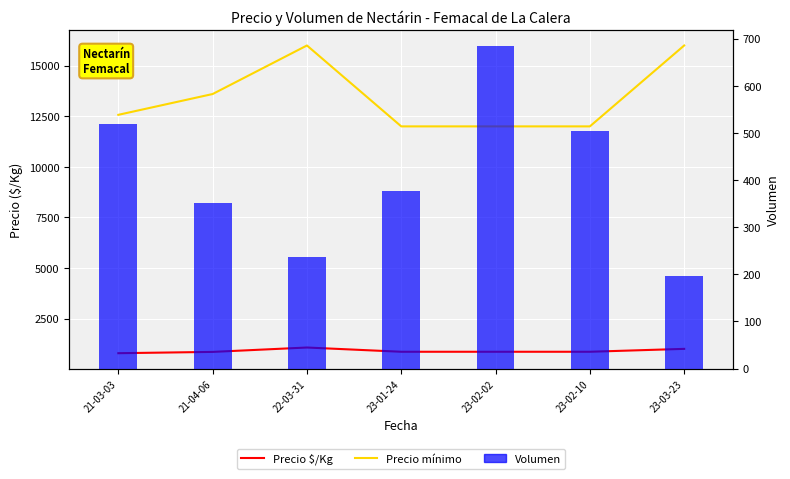

The Precio $/Kg series shows 357.6 at 23-01-24. True or false?

False